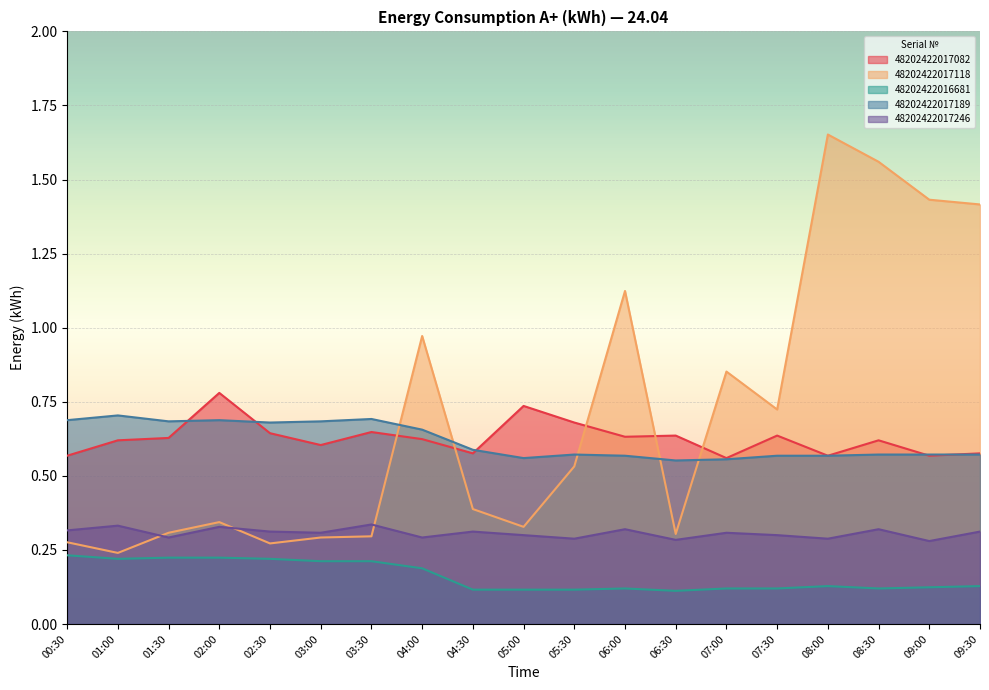

In 48202422017189, how many points are higher than both neighbors (excluding endpoints)?

4